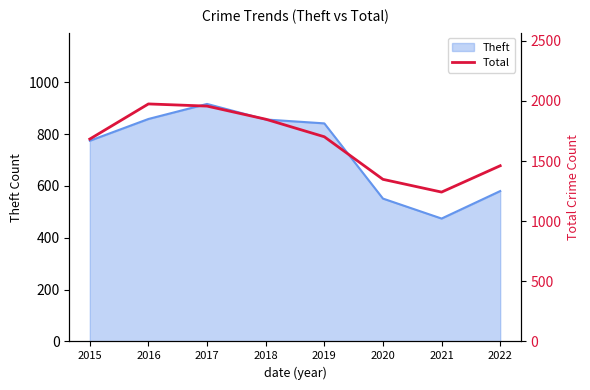

What is the average value?

1652